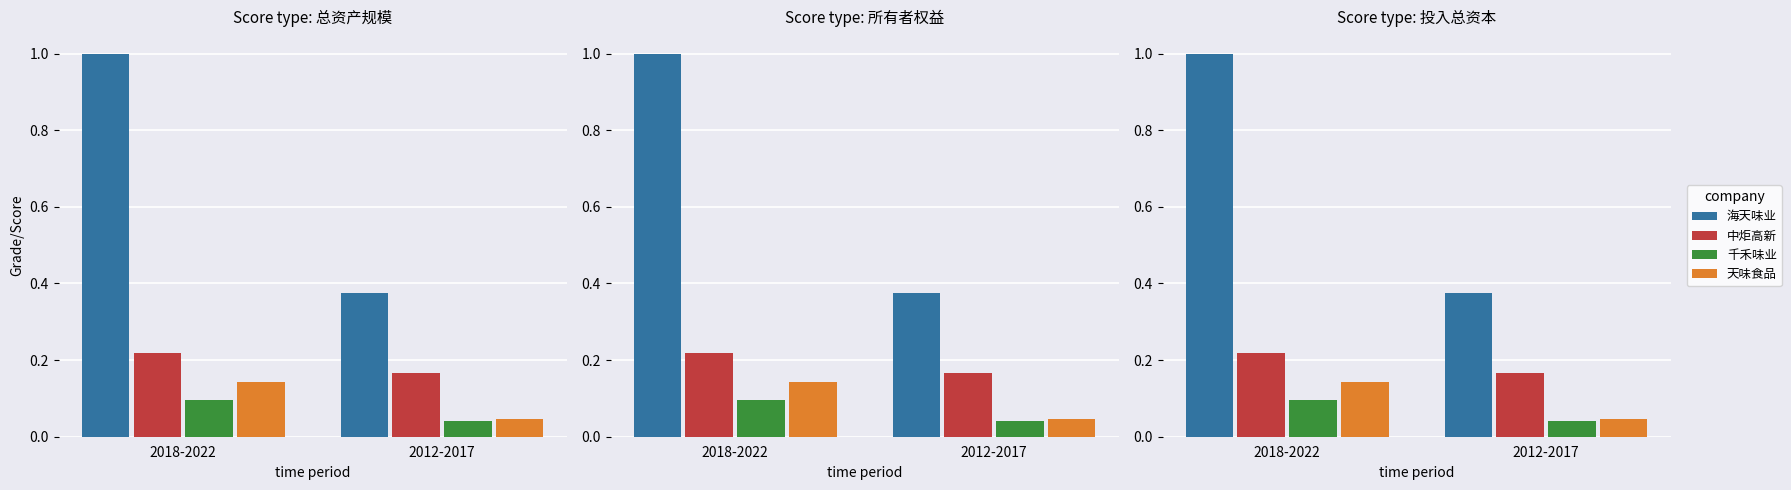

Is it true that 海天味业 equals 0.1 at 2012-2017?

False